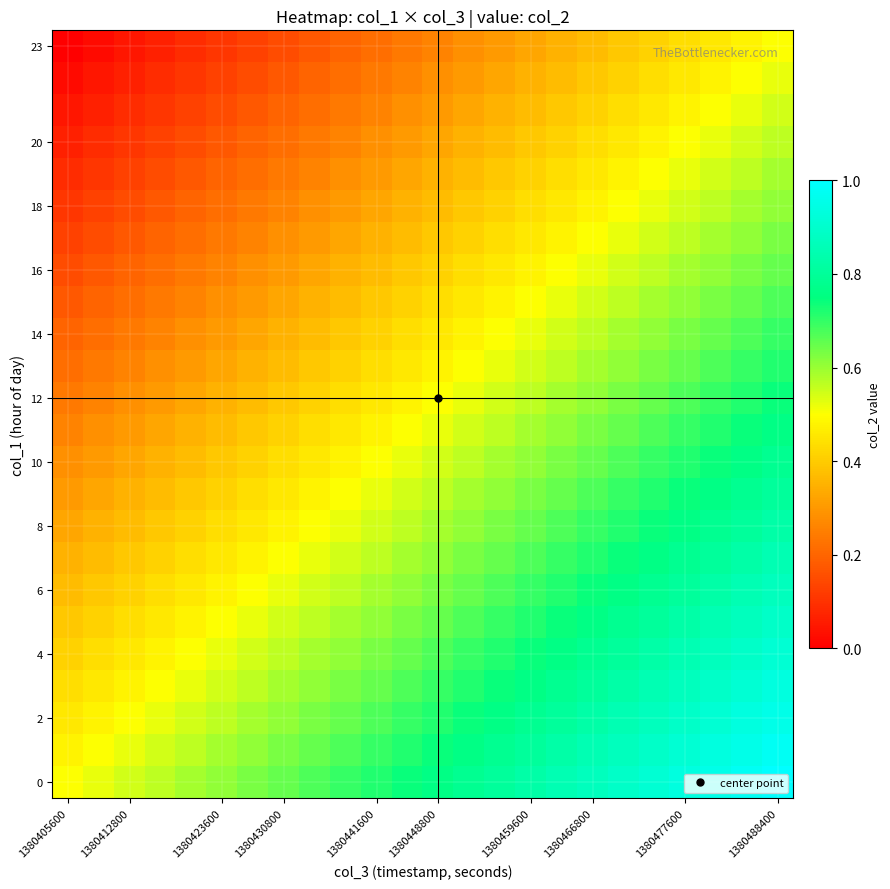

How many series are shown in this chart?

24